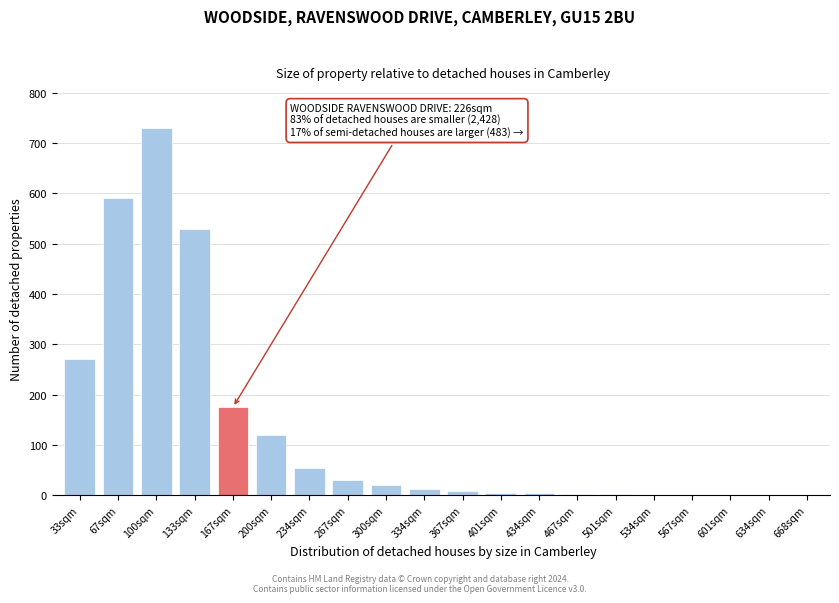

What is the sum of all values?

2559